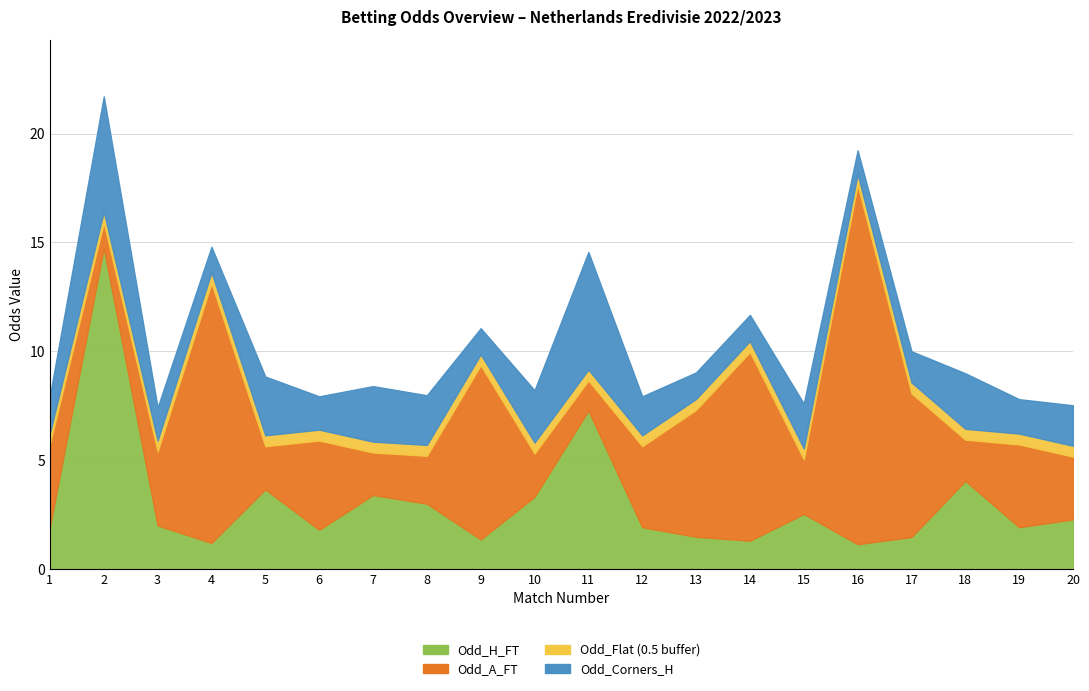

At how many categories does at least one series exceed 15?

1